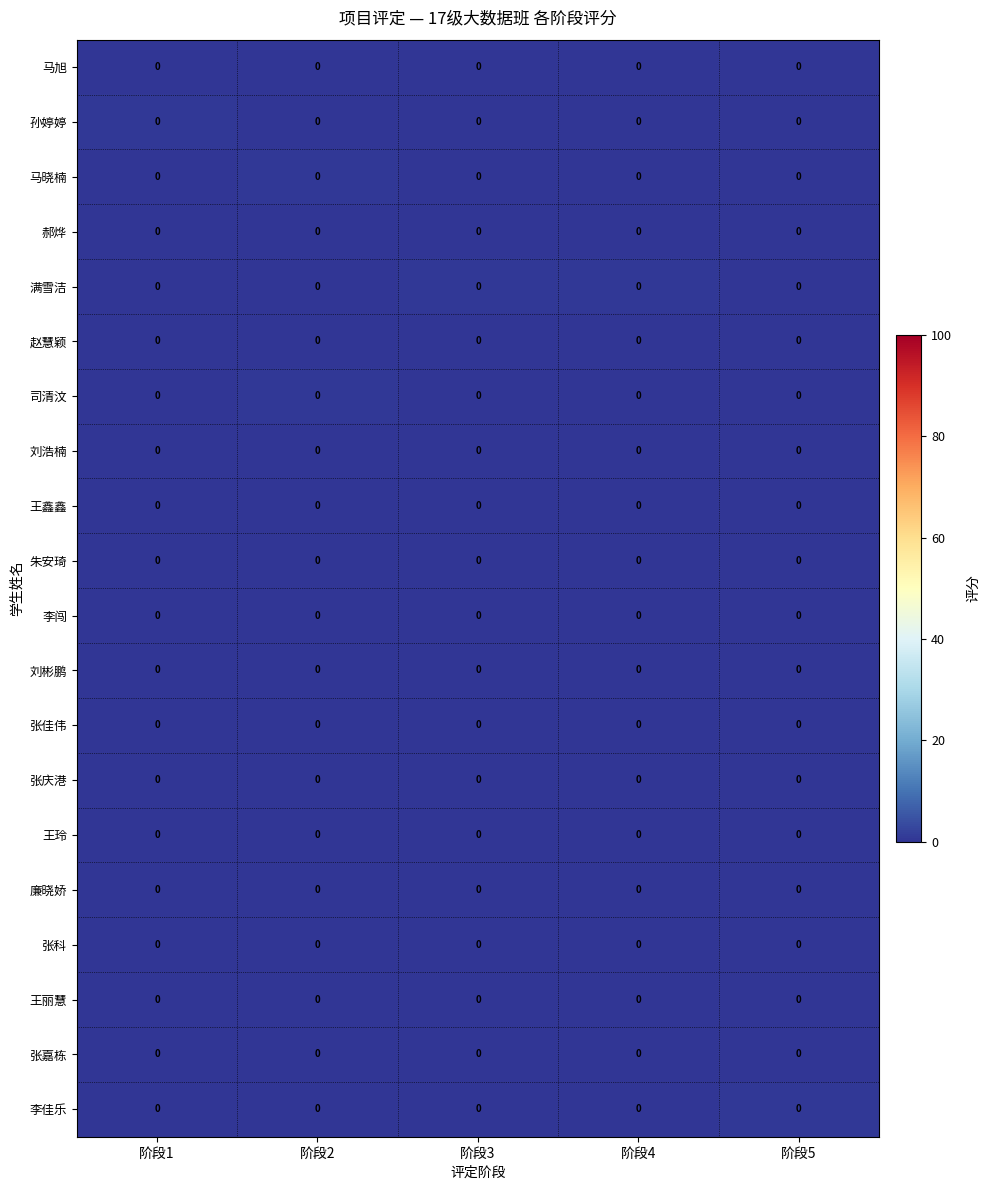

At which category is the sum across all series the highest?

阶段3